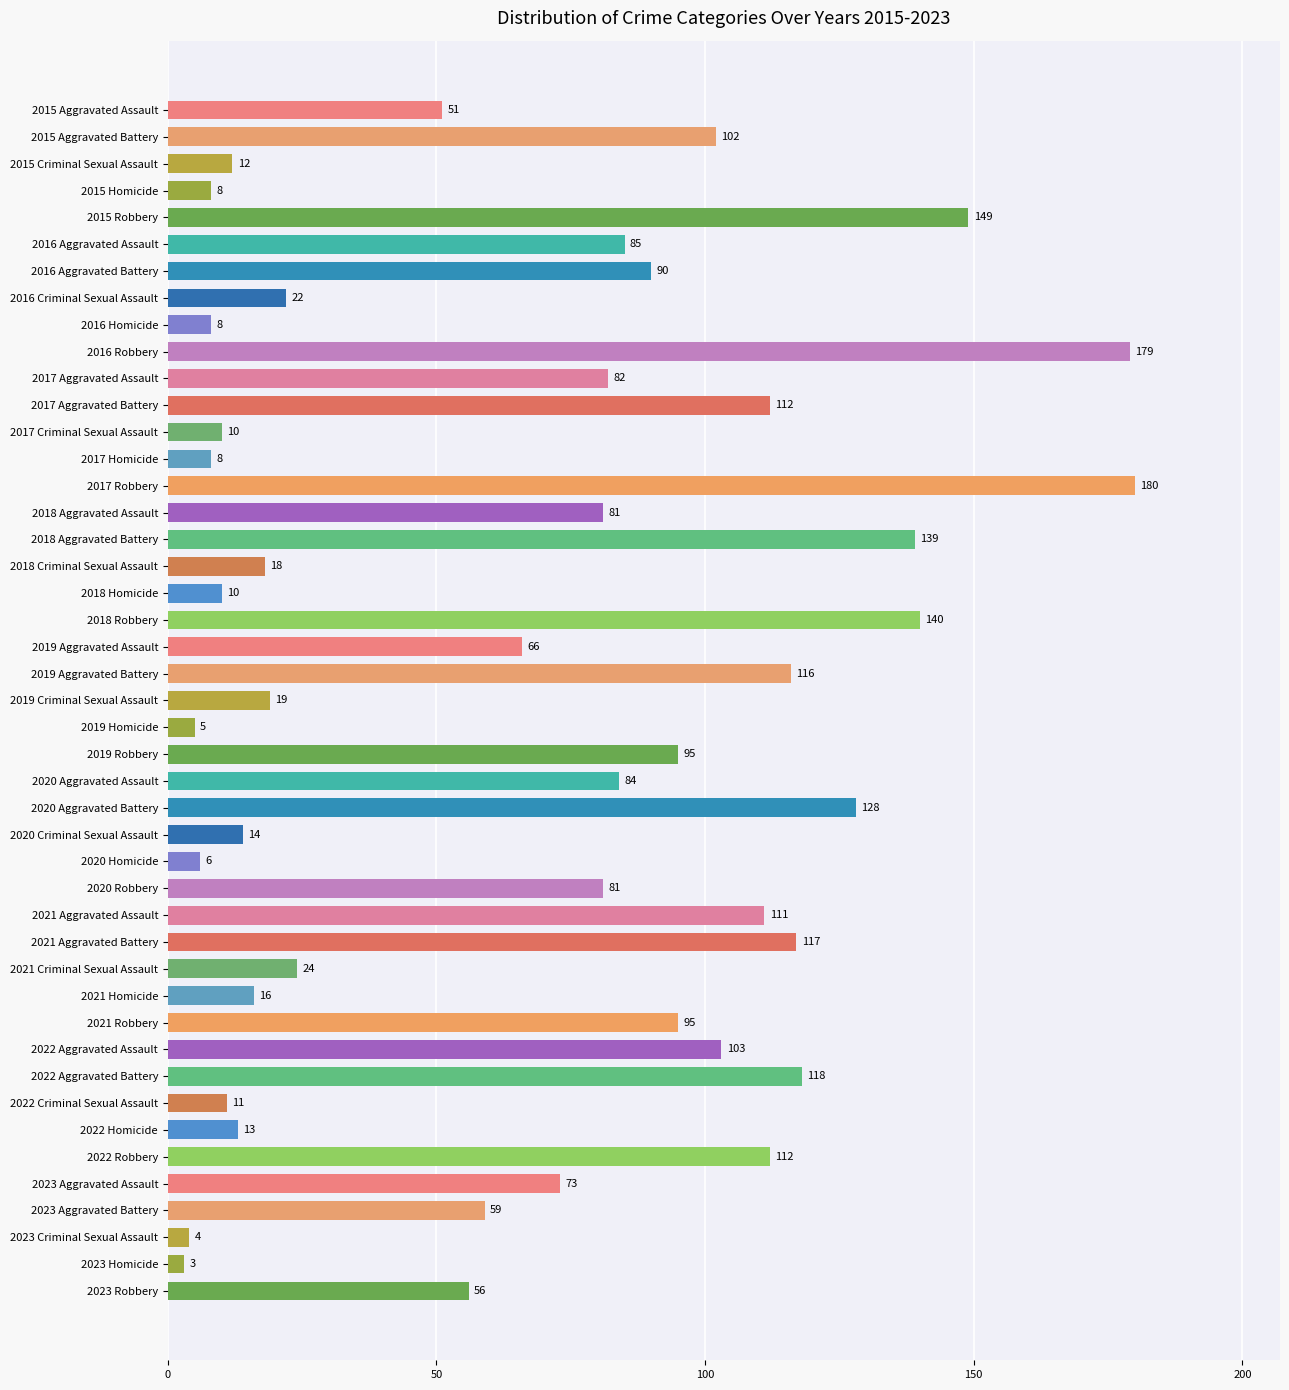

Approximately how many times larger is the value at 2019 Aggravated Assault compared to 2023 Aggravated Battery?

1.1